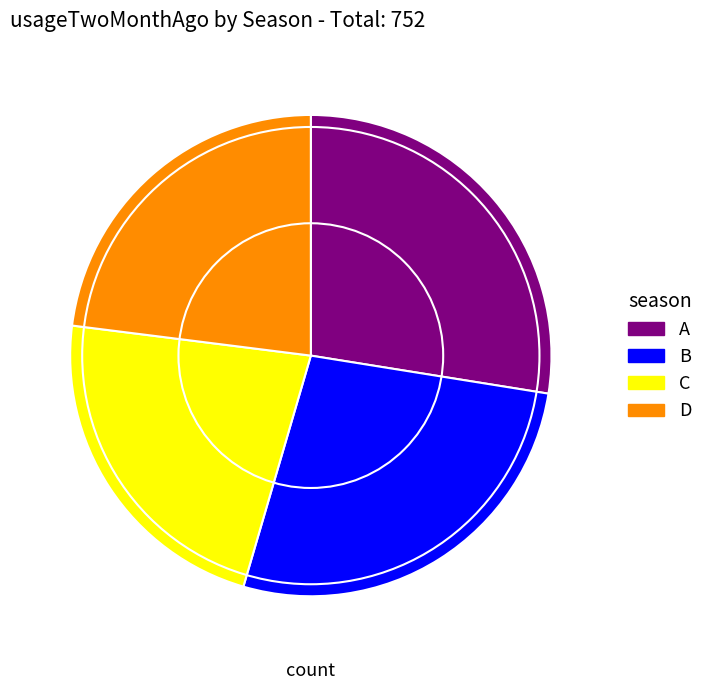

Is there any slice that represents more than half of the pie?

No